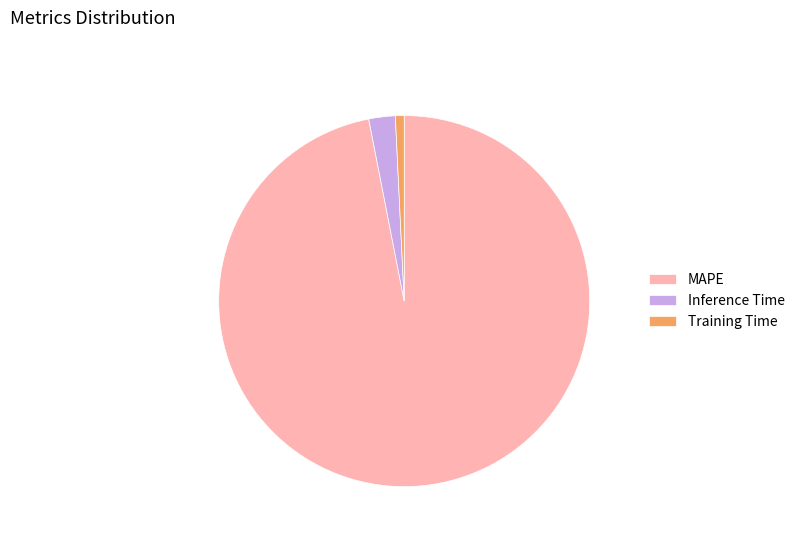

Between Training Time and Inference Time, which is larger?

Inference Time